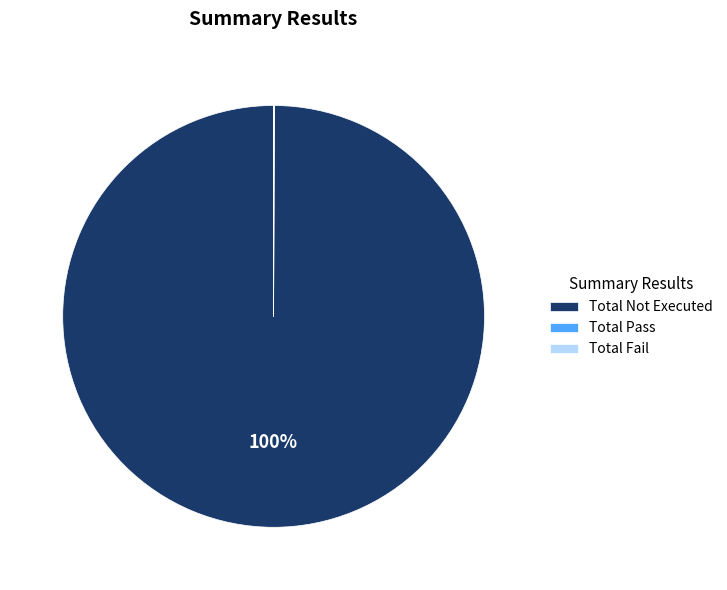

Which category has the biggest portion of the pie?

Total Not Executed